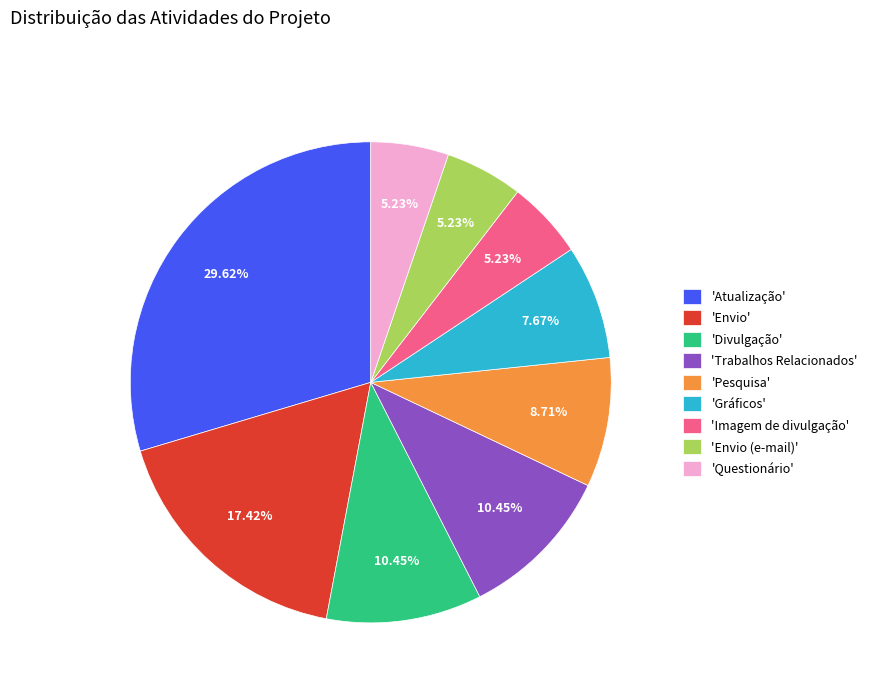

Combined, do 'Envio' and 'Envio (e-mail)' account for over 50%?

No